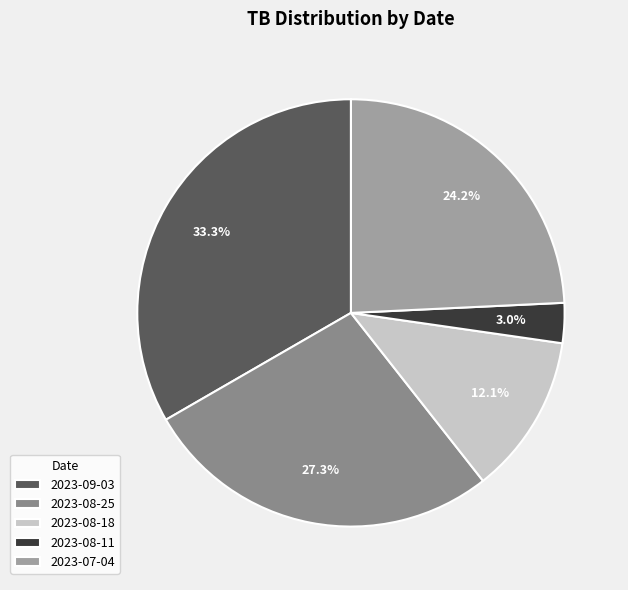

Which category has the biggest portion of the pie?

2023-09-03